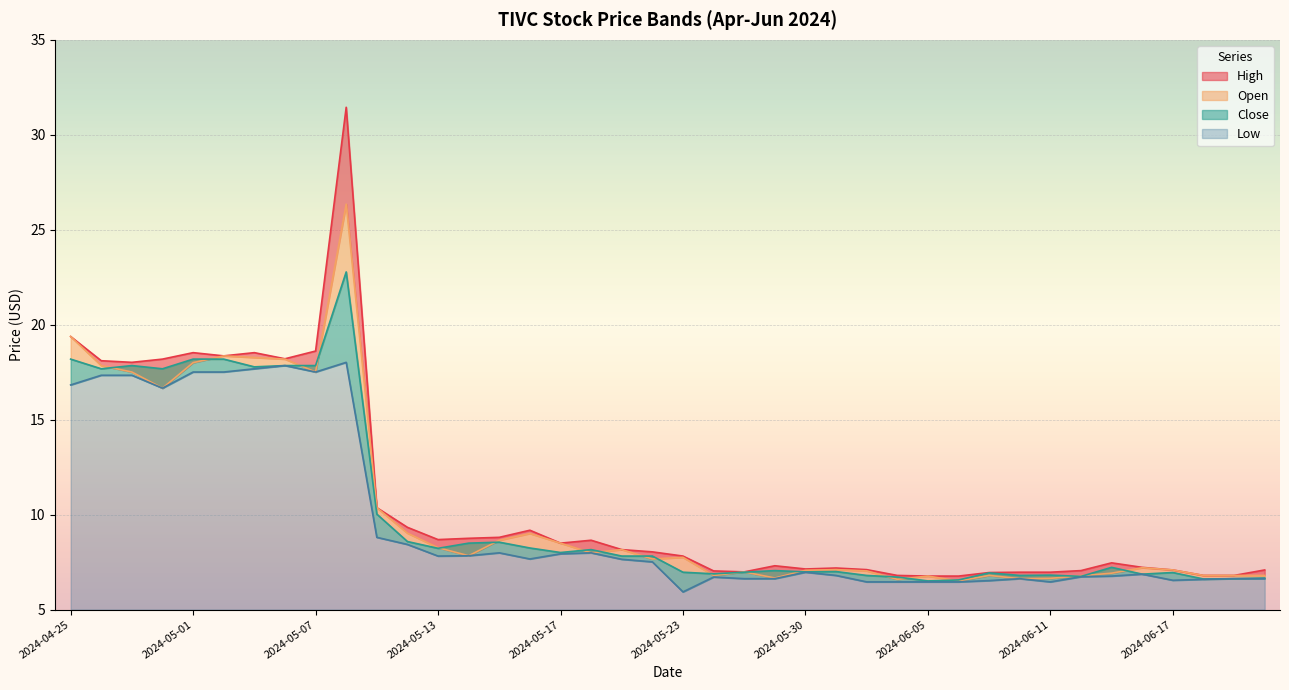

Which category has the highest value in the Close series?

2024-05-08